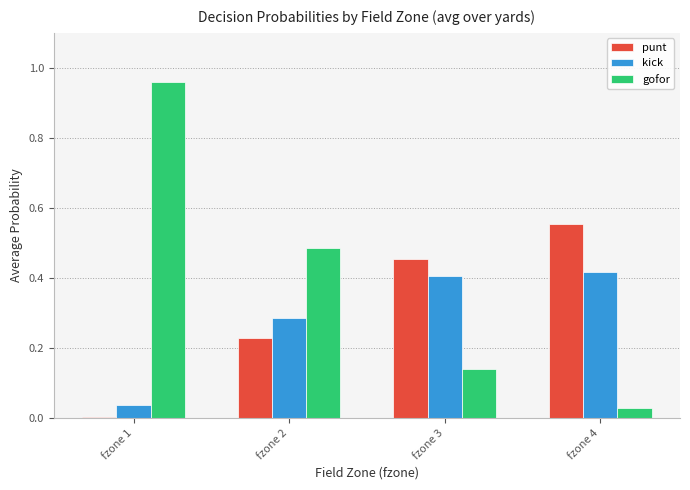

At fzone 1, list the series in order from largest to smallest.

gofor, kick, punt